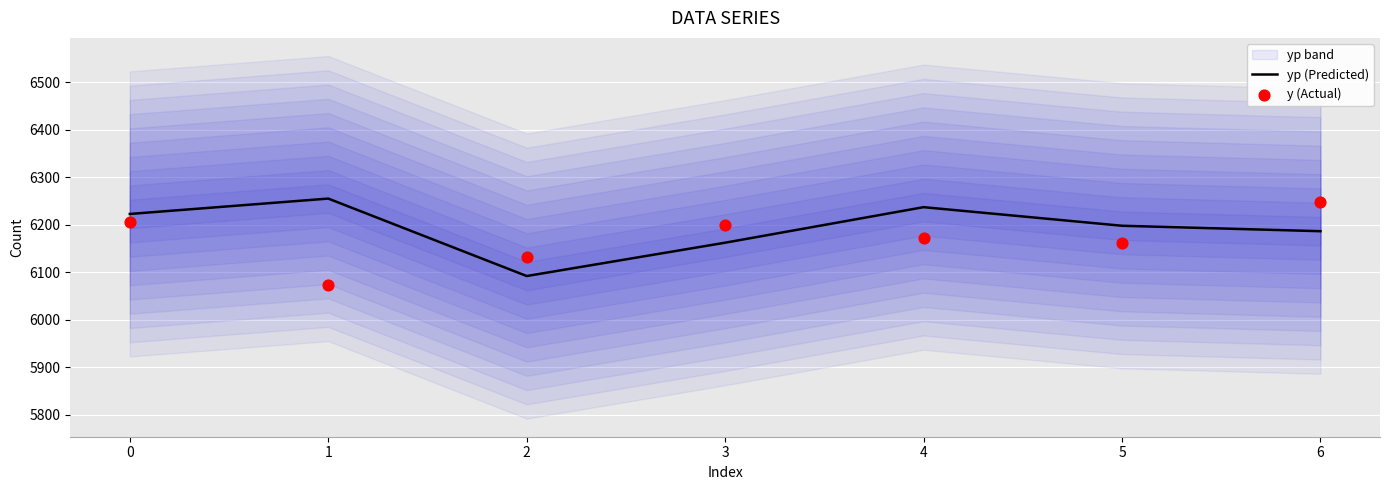

Which series has the largest total across all categories?

yp (Predicted)